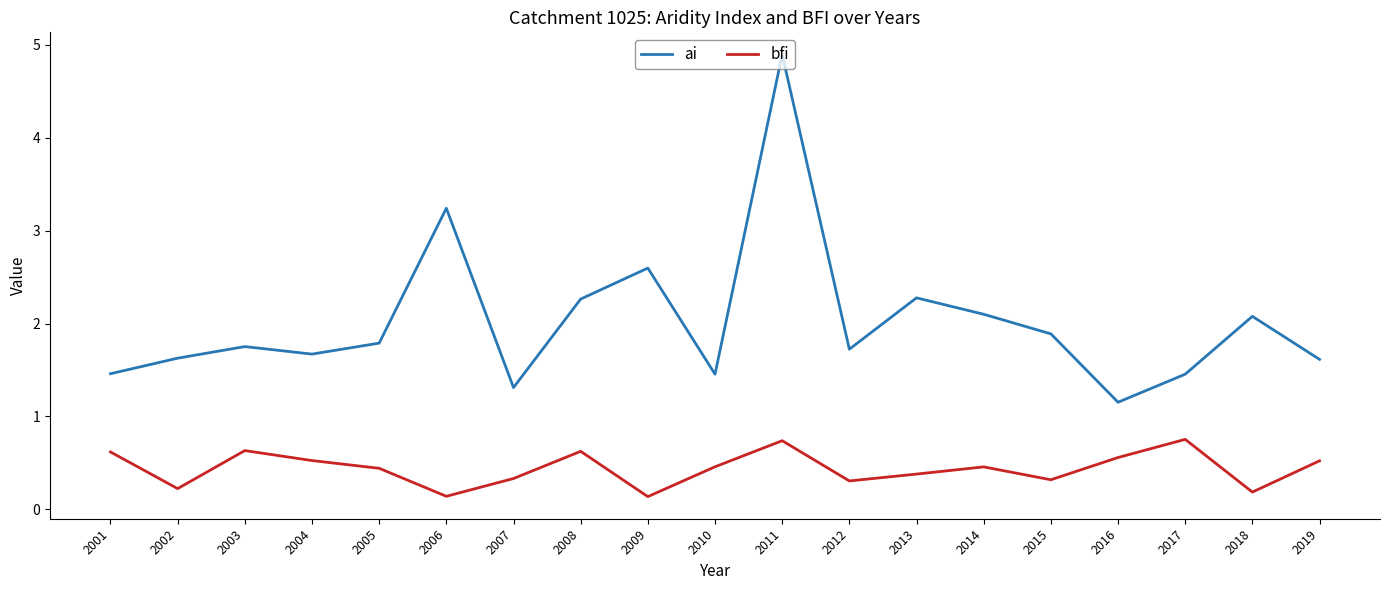

What are all the series names shown in the legend?

ai, bfi